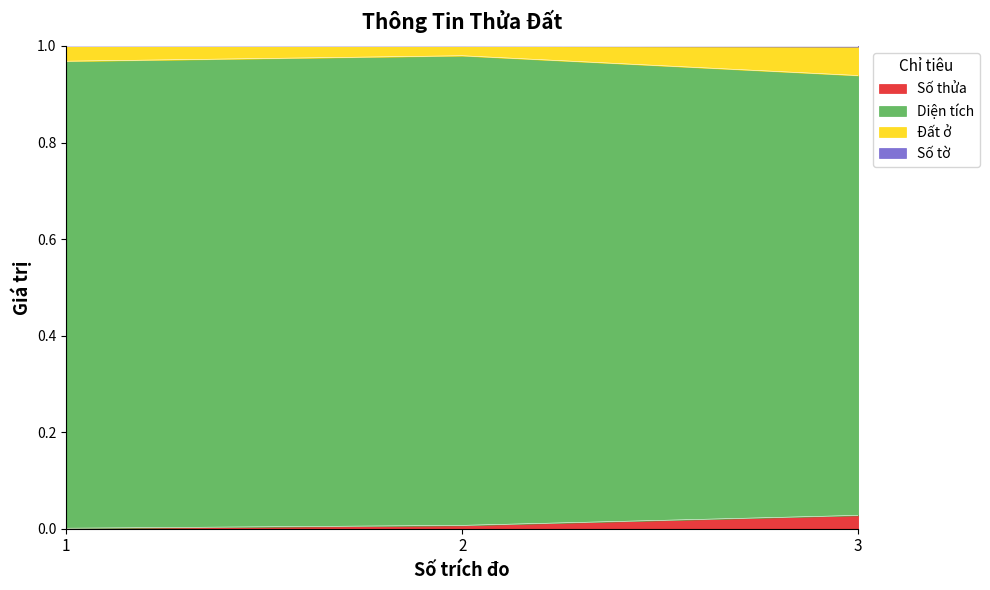

Is it true that Diện tích equals 1.0 at 1?

True